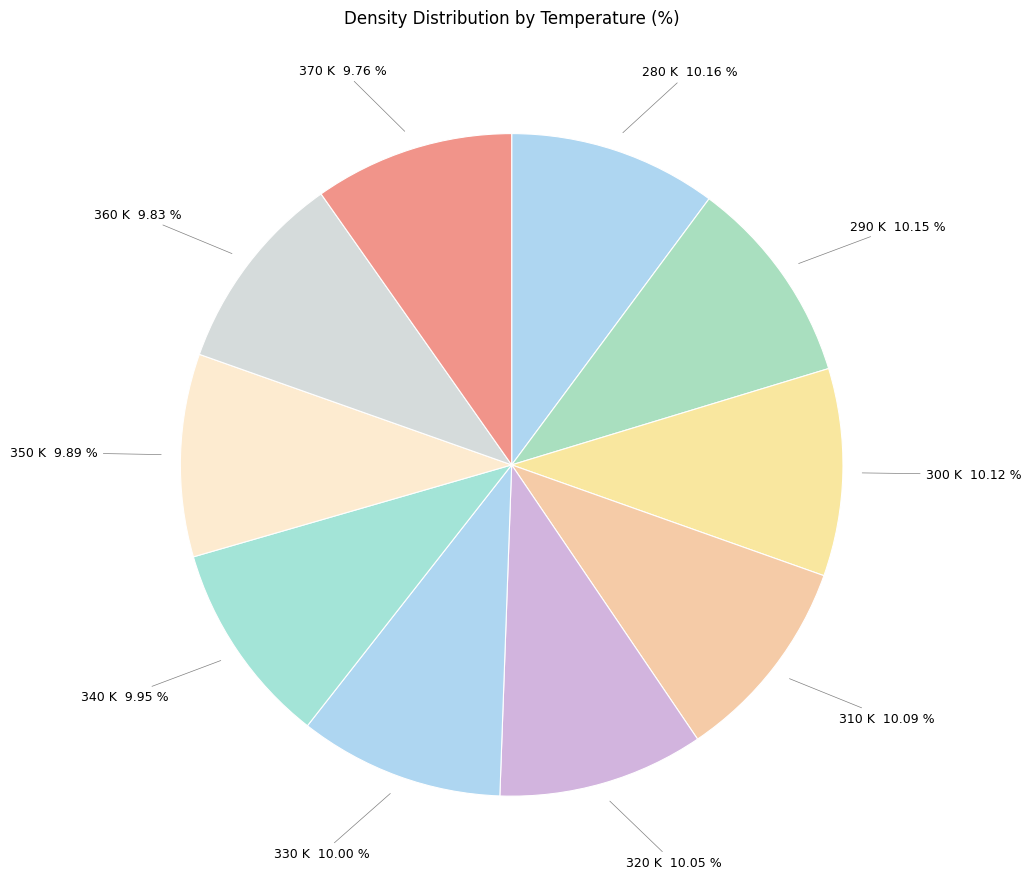

Count the number of slices in the pie.

10